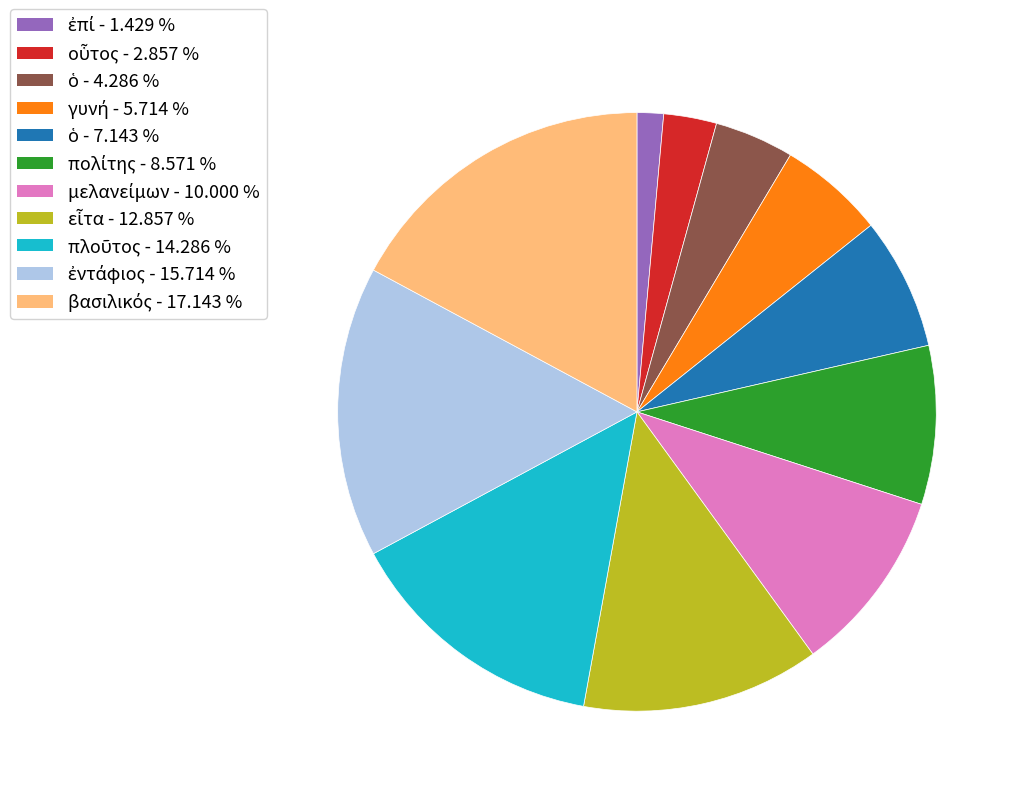

Is there a majority slice in this chart?

No